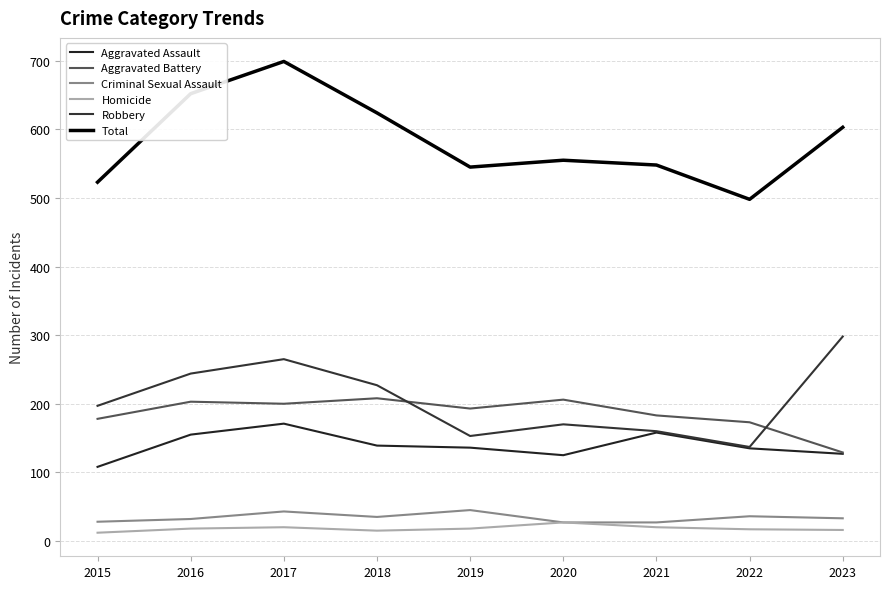

What is the smallest value displayed?

12